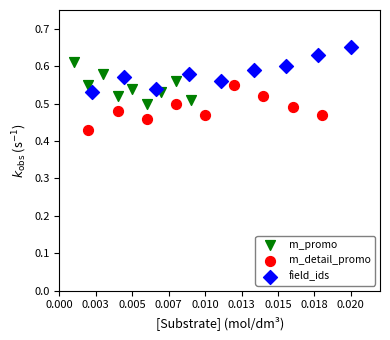

Which series reaches the minimum Y coordinate?

m_detail_promo